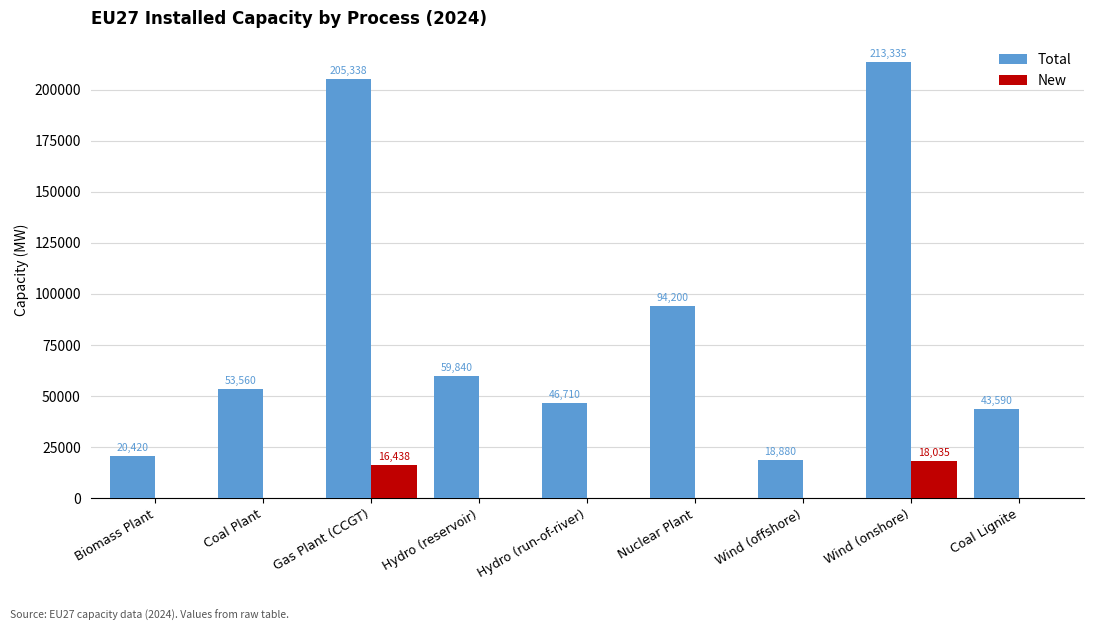

At which category is the sum across all series the highest?

Wind (onshore)